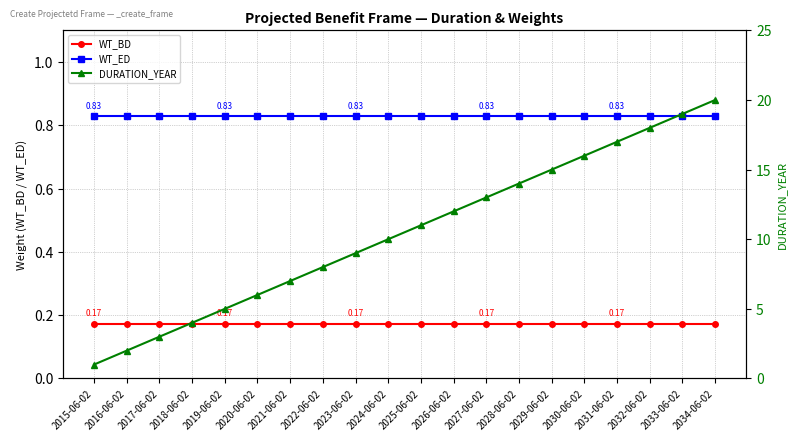

What is the sum of all DURATION_YEAR values?

210.0